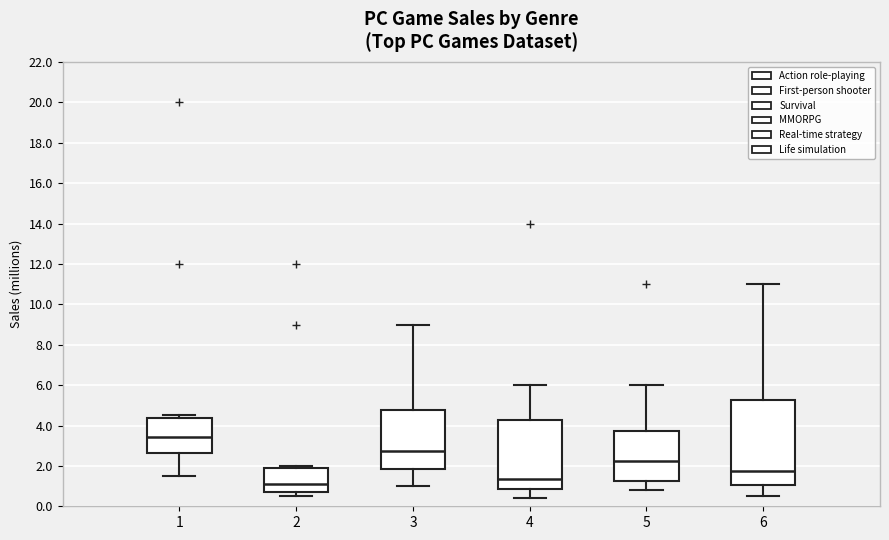

Reading left to right, transcribe this box plot: for each box, give where its median line is, the range the box spans, and where its two whiskers end, as read against the y-axis. The values are not printed on the chart, so give them approximately, as read against the axis.

1: median 3.4, box 2.6 to 4.4, whiskers 1.6 to 4.6
2: median 1.2, box 0.8 to 1.8, whiskers 0.6 to 2.0
3: median 2.8, box 1.8 to 4.8, whiskers 1.0 to 9.0
4: median 1.4, box 0.8 to 4.2, whiskers 0.4 to 6.0
5: median 2.2, box 1.2 to 3.8, whiskers 0.8 to 6.0
6: median 1.8, box 1.0 to 5.2, whiskers 0.6 to 11.0